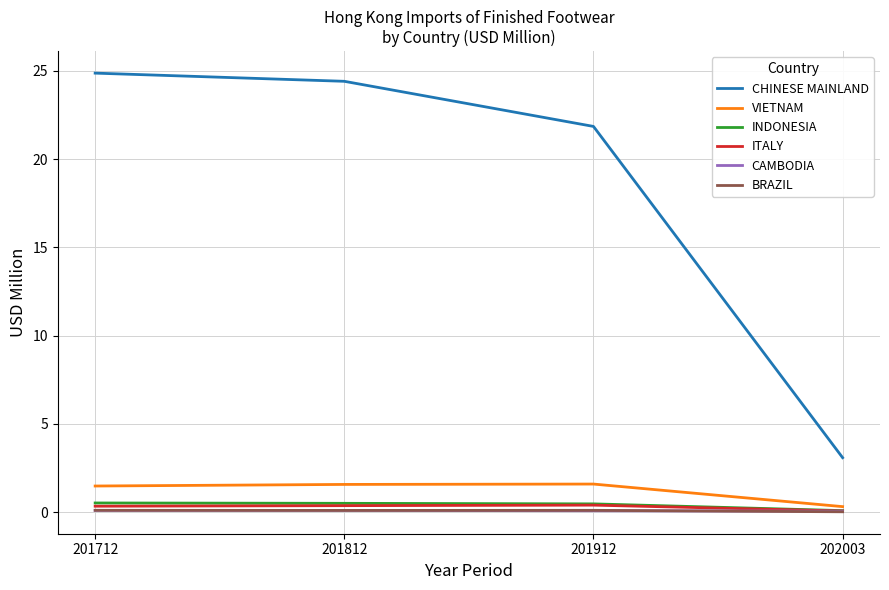

What is the highest value of the VIETNAM series?

1.6